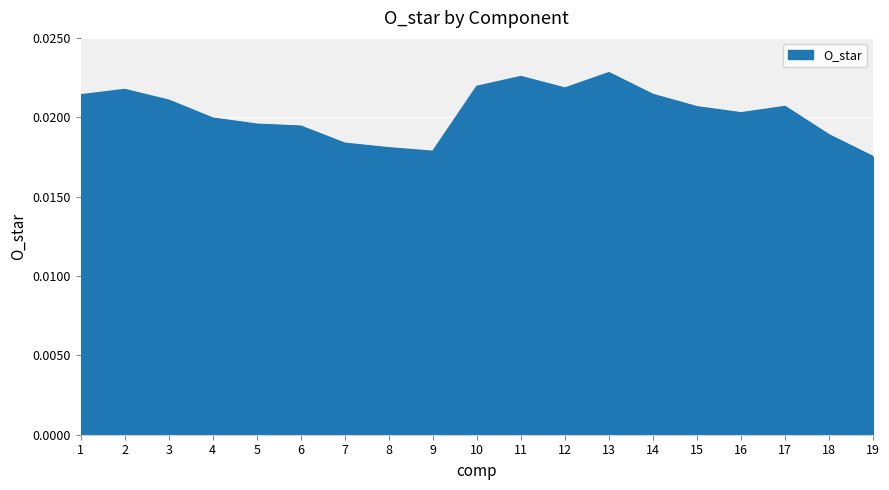

How many lines are shown in the chart?

1